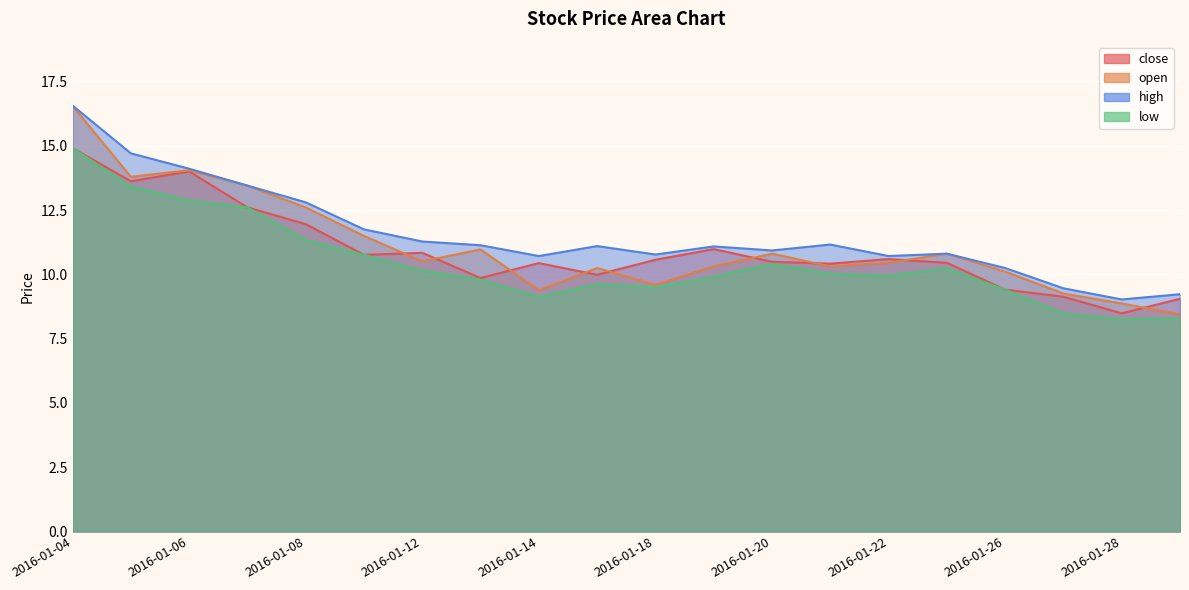

Between which two adjacent categories do close and open first intersect?

2016-01-11 and 2016-01-12